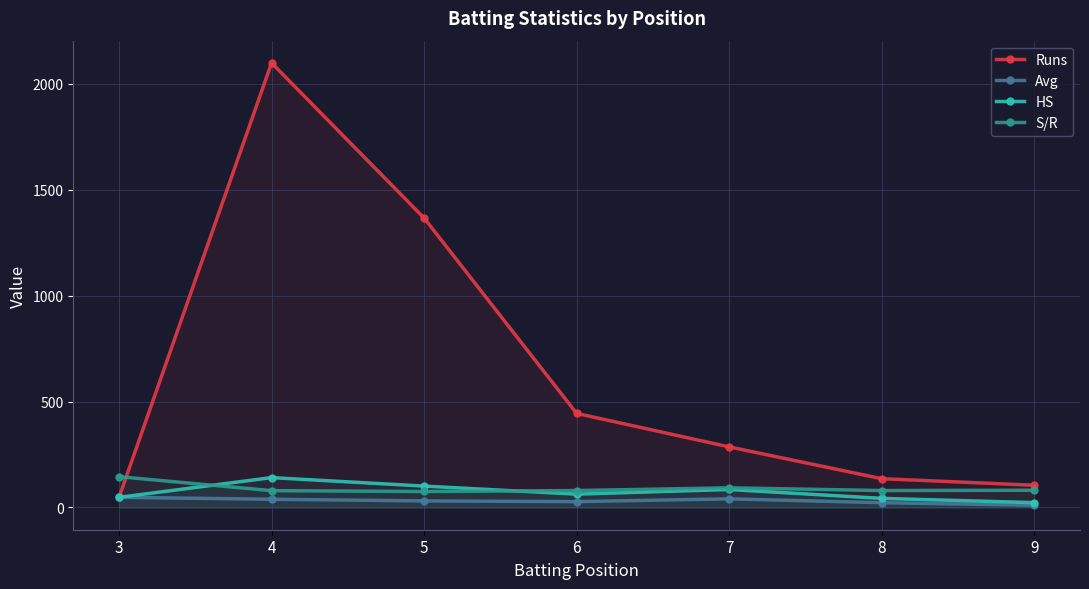

True or false: Avg and S/R cross at least once.

False